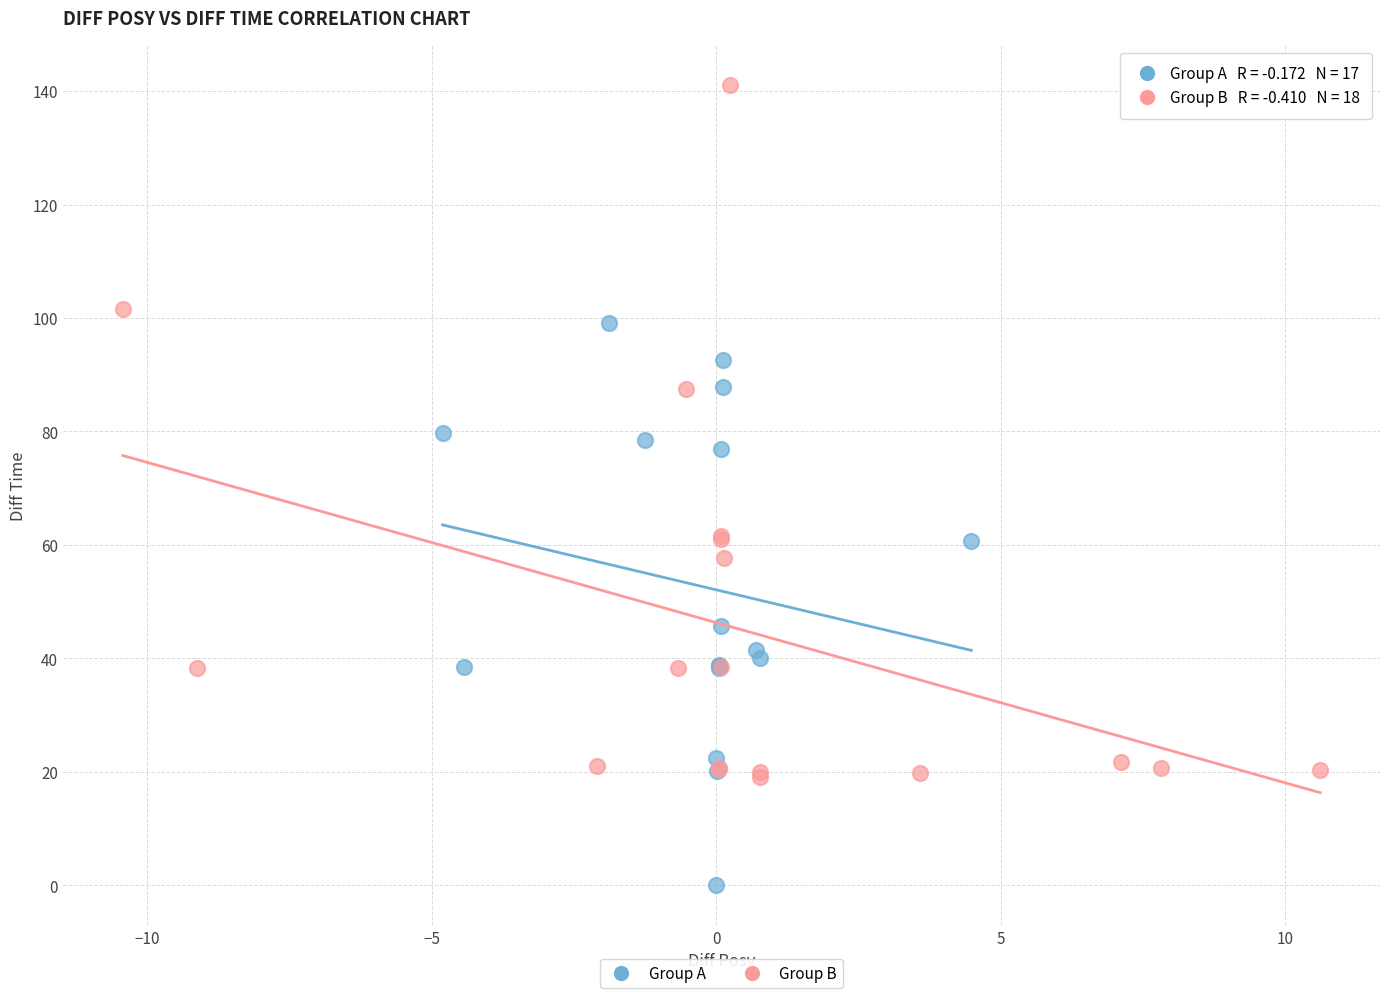

Which series reaches the minimum Y coordinate?

Group A